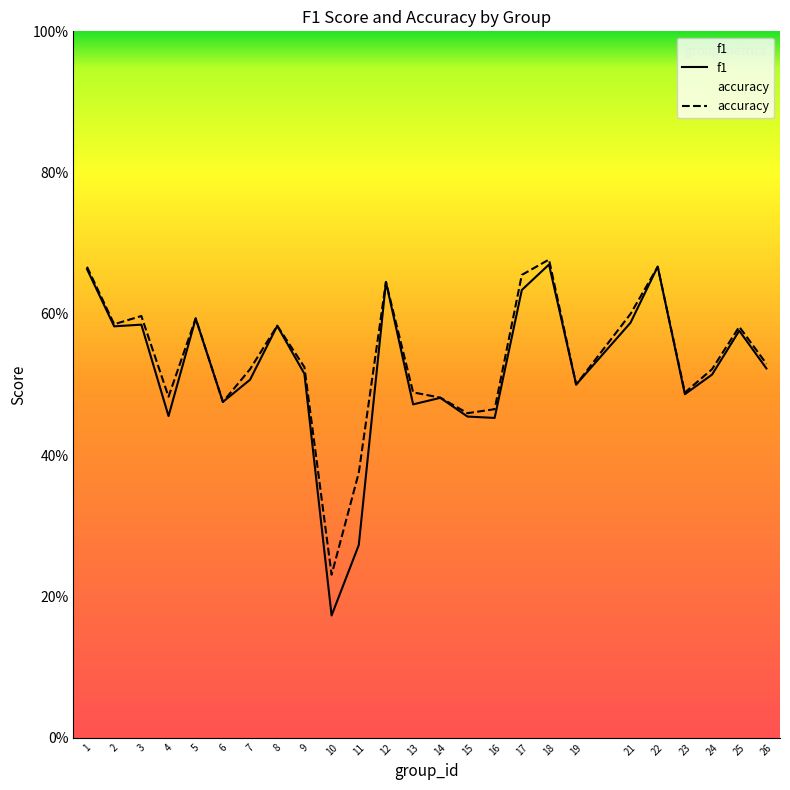

What is the smallest value displayed?

0.2